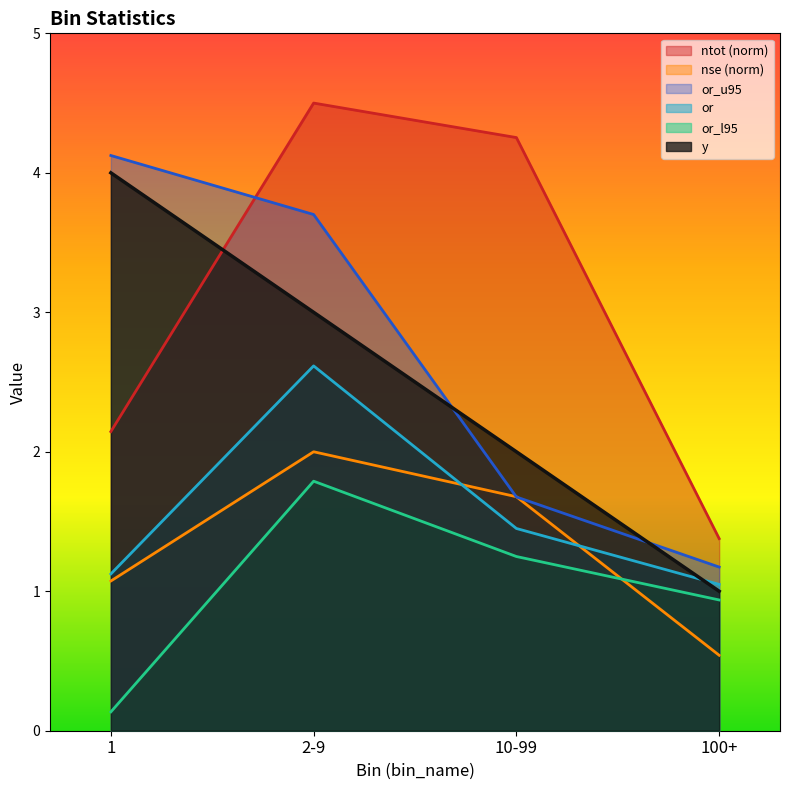

At which label does or_l95 reach its peak?

2-9